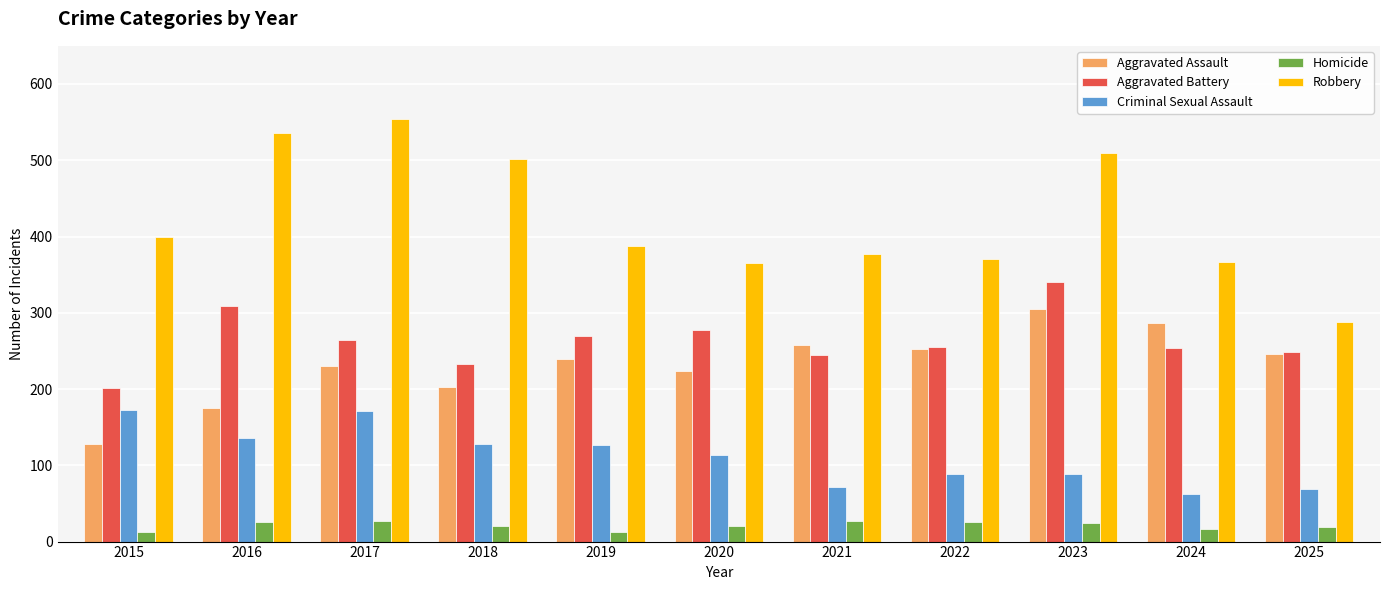

What are all the series names shown in the legend?

Aggravated Assault, Aggravated Battery, Criminal Sexual Assault, Homicide, Robbery